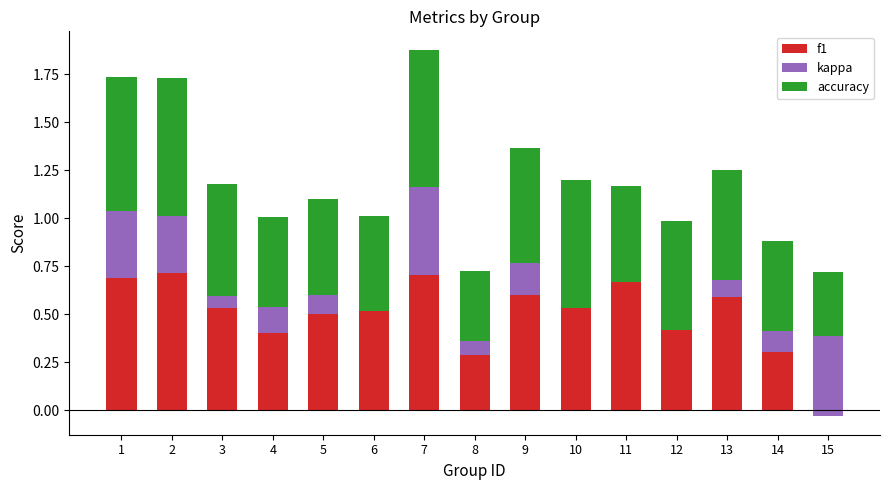

What is the maximum value shown in the chart?

0.7